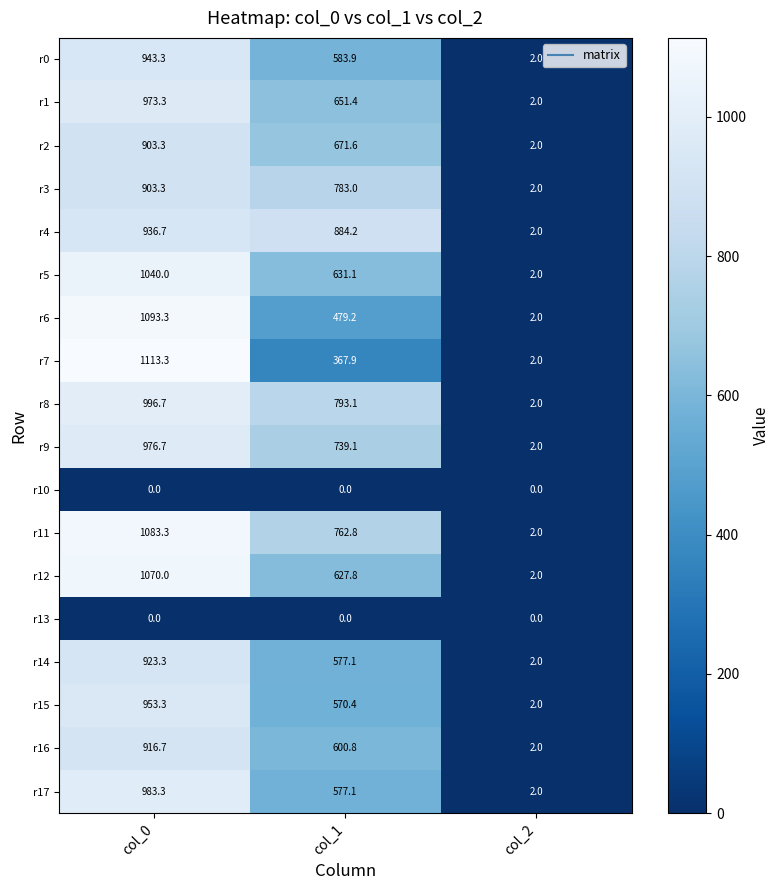

Which series has the largest range (max minus min)?

r7